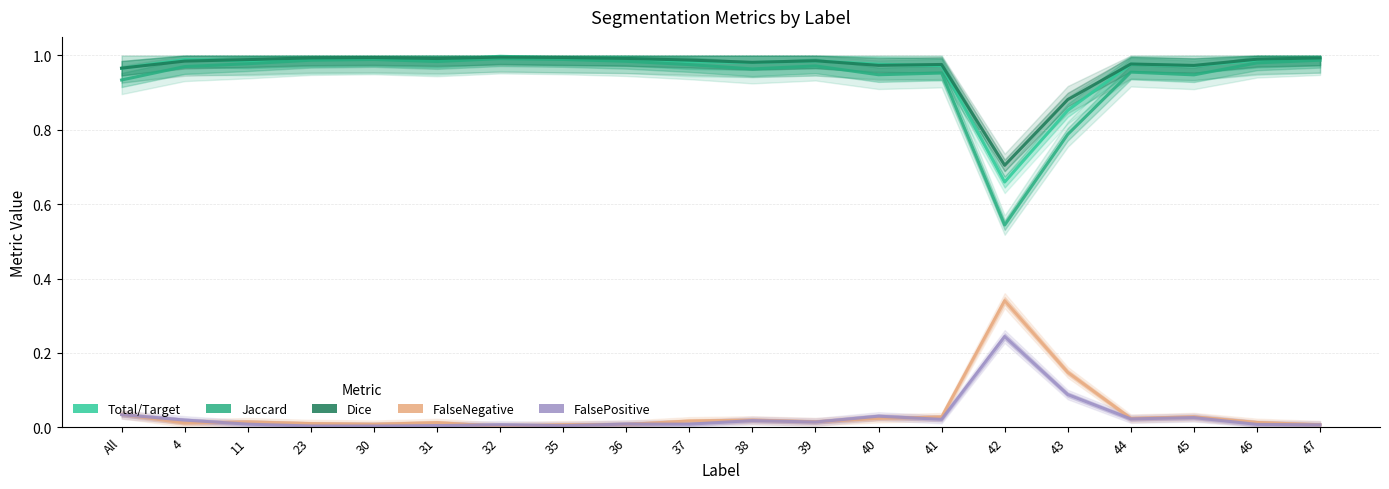

What is the difference between the Dice values at 46 and 42?

0.3